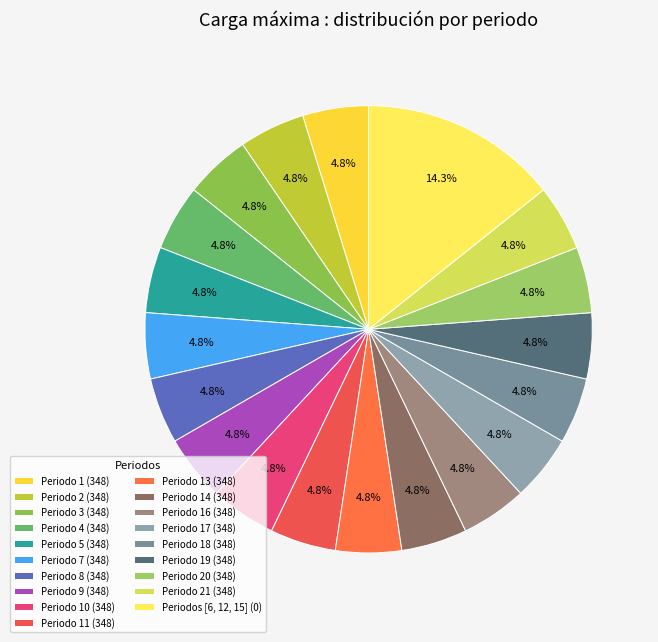

How many segments does this pie chart have?

19